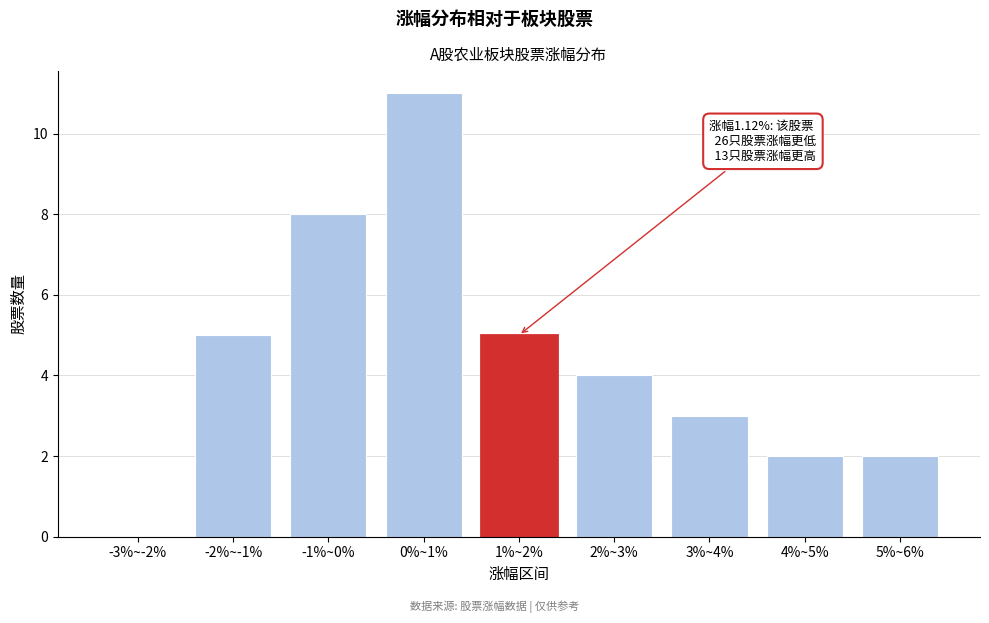

Reading left to right, extract all data points from this chart.

-3%~-2%=0	-2%~-1%=5	-1%~0%=8	0%~1%=11	1%~2%=5	2%~3%=4	3%~4%=3	4%~5%=2	5%~6%=2